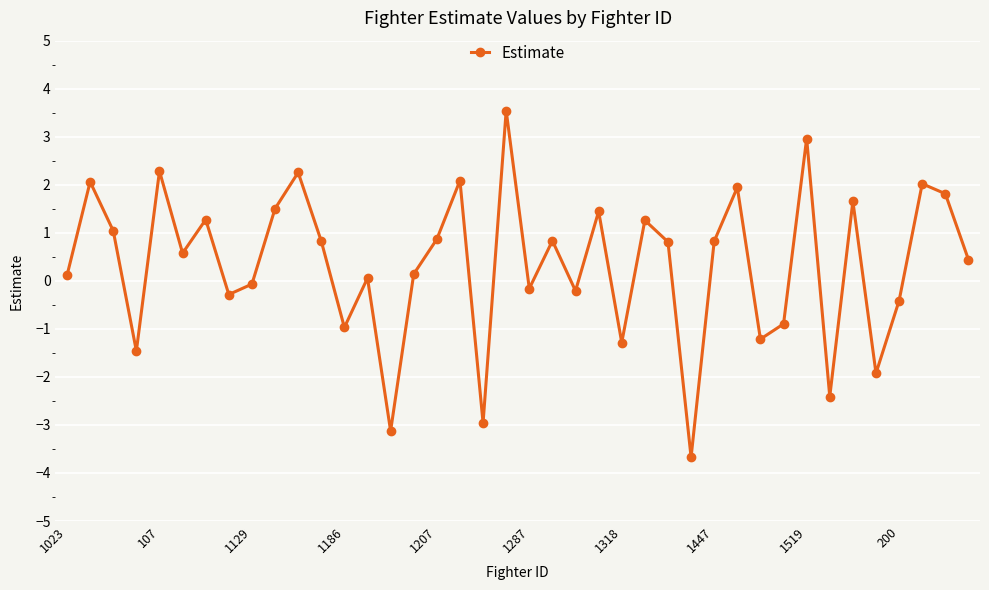

What is the average value?

0.3